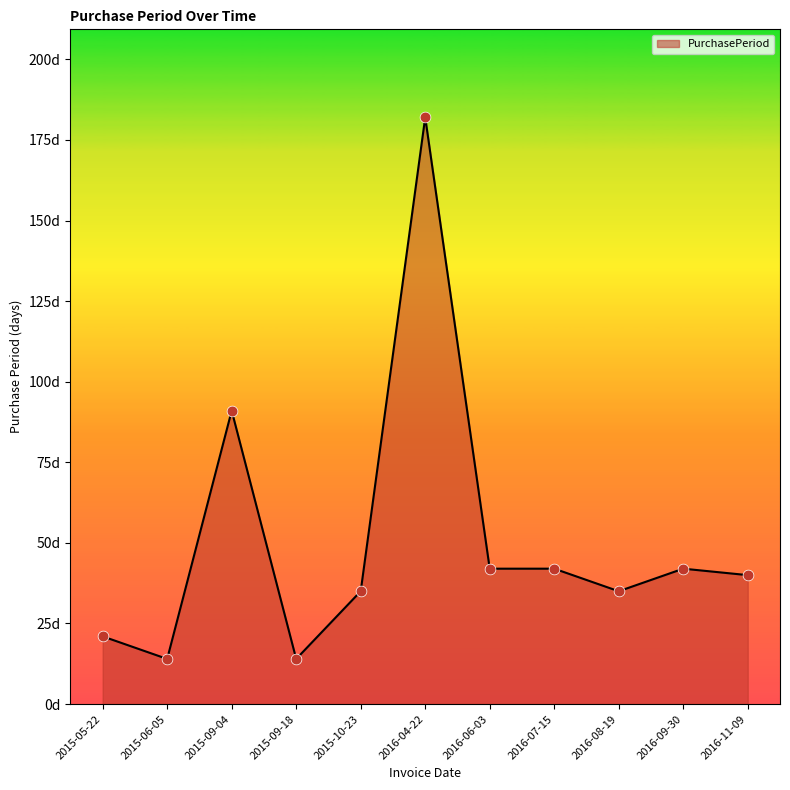

What is the change in value from 2015-05-22 to 2015-09-18?

-7